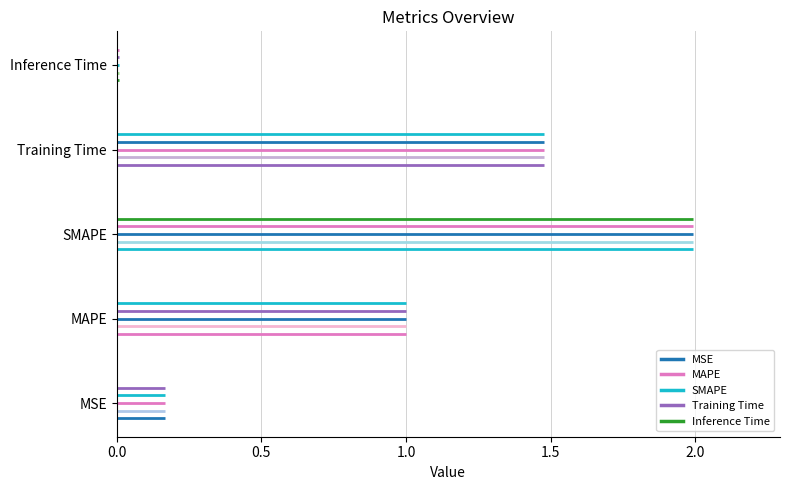

Does the chart contain stacked bars?

No